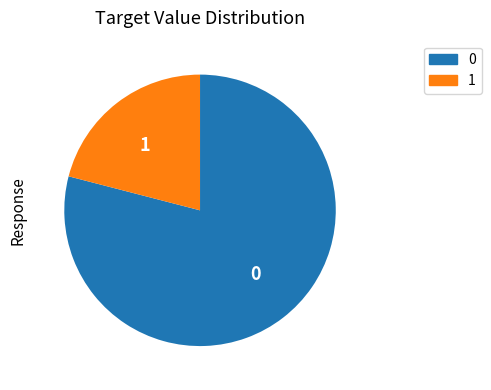

Is it true that 0 is 85% of the pie?

False